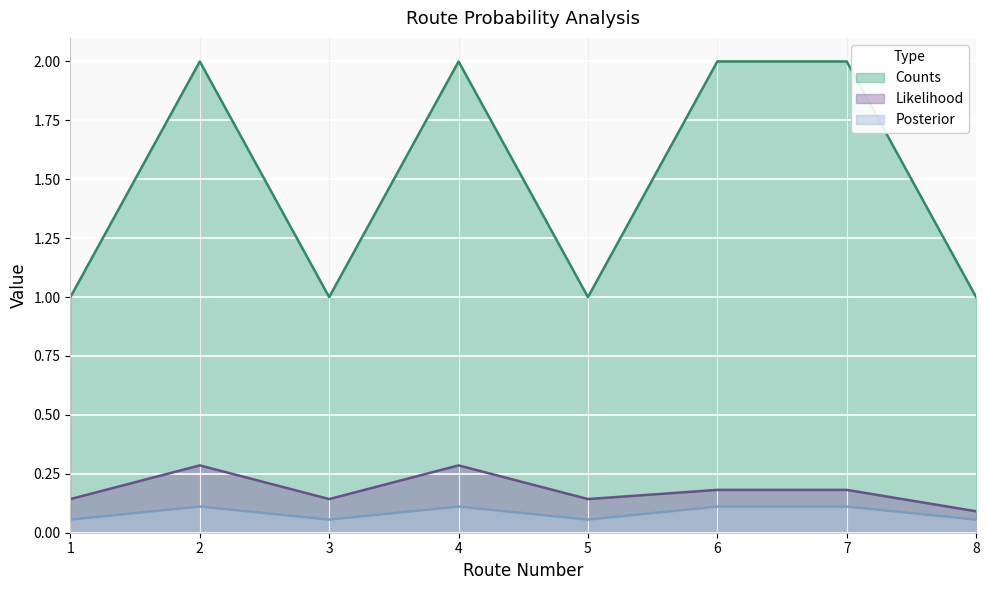

In Counts, how many points are lower than both neighbors (excluding endpoints)?

2